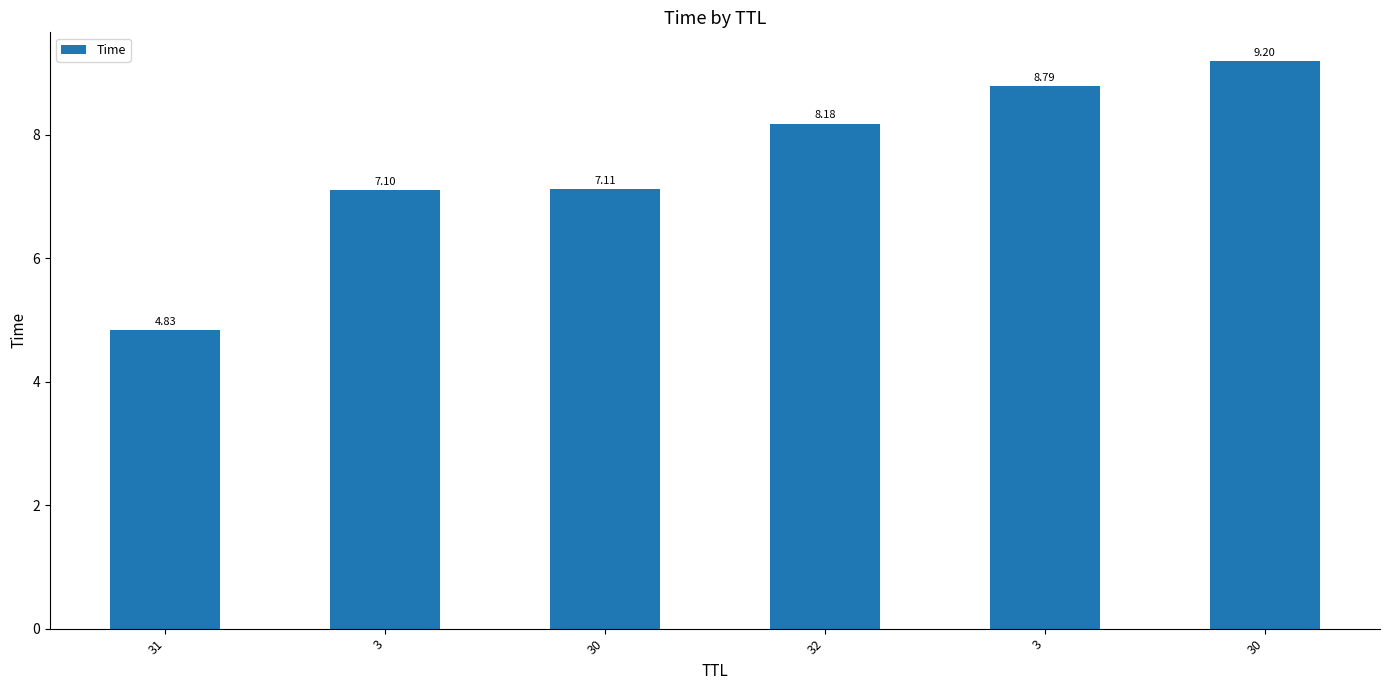

Does the chart contain any negative values?

No